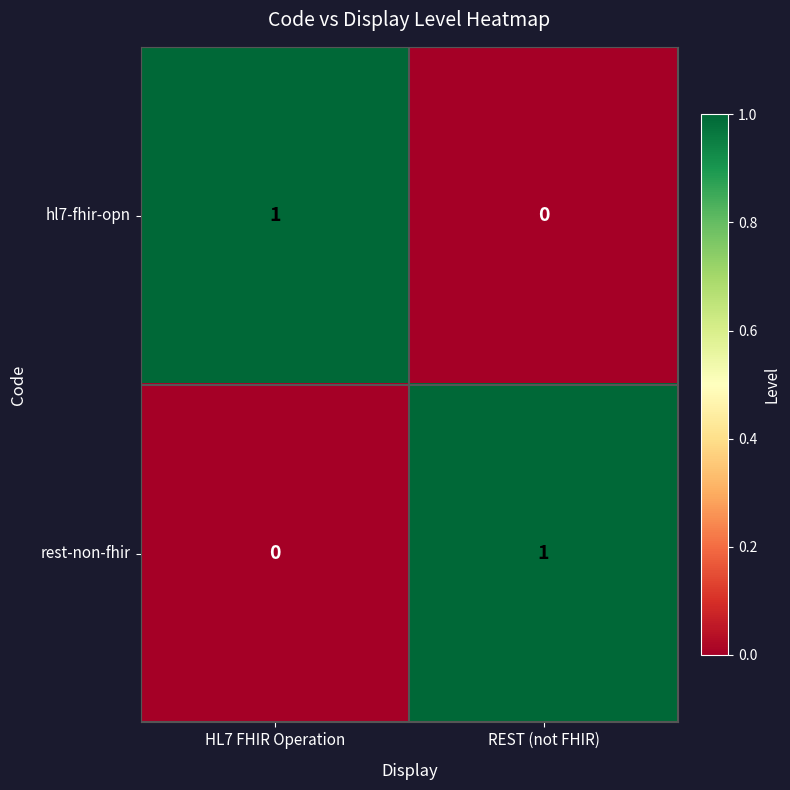

List the labels in order of rest-non-fhir value, smallest first.

HL7 FHIR Operation, REST (not FHIR)